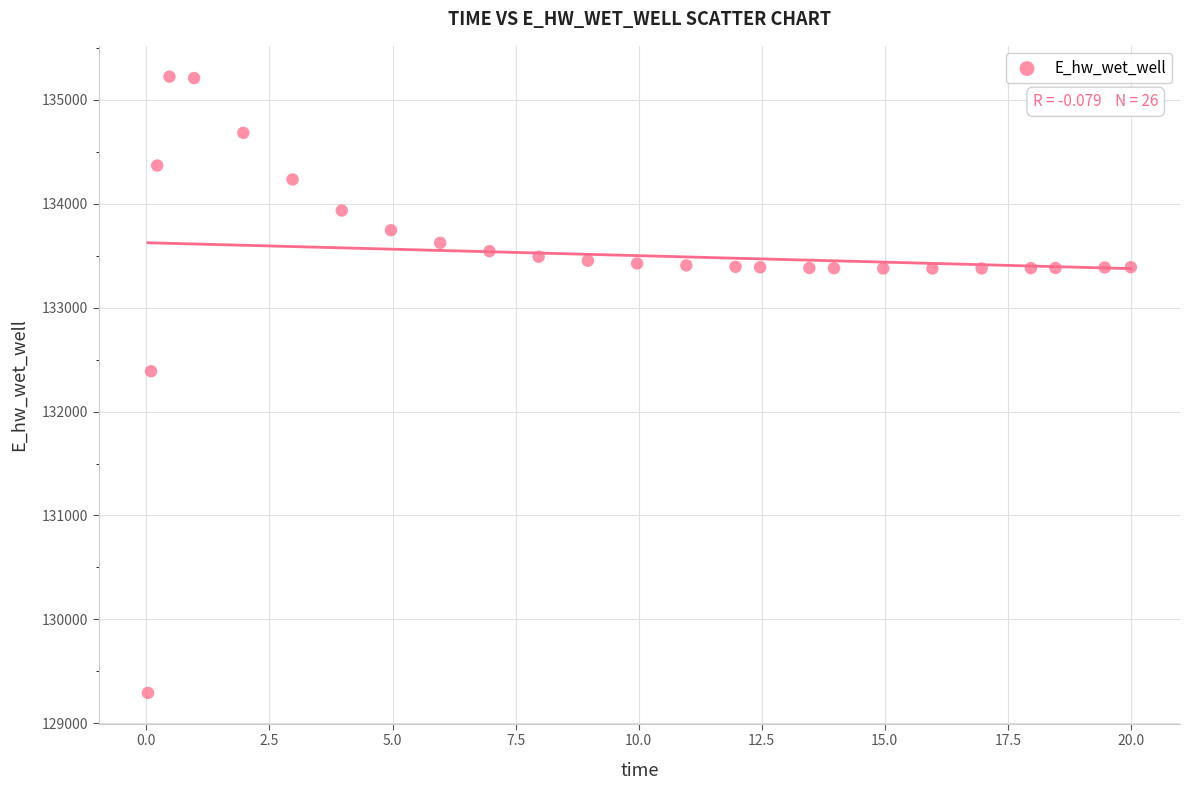

What Y value in the scatter plot is closest to 132258?

132388.3